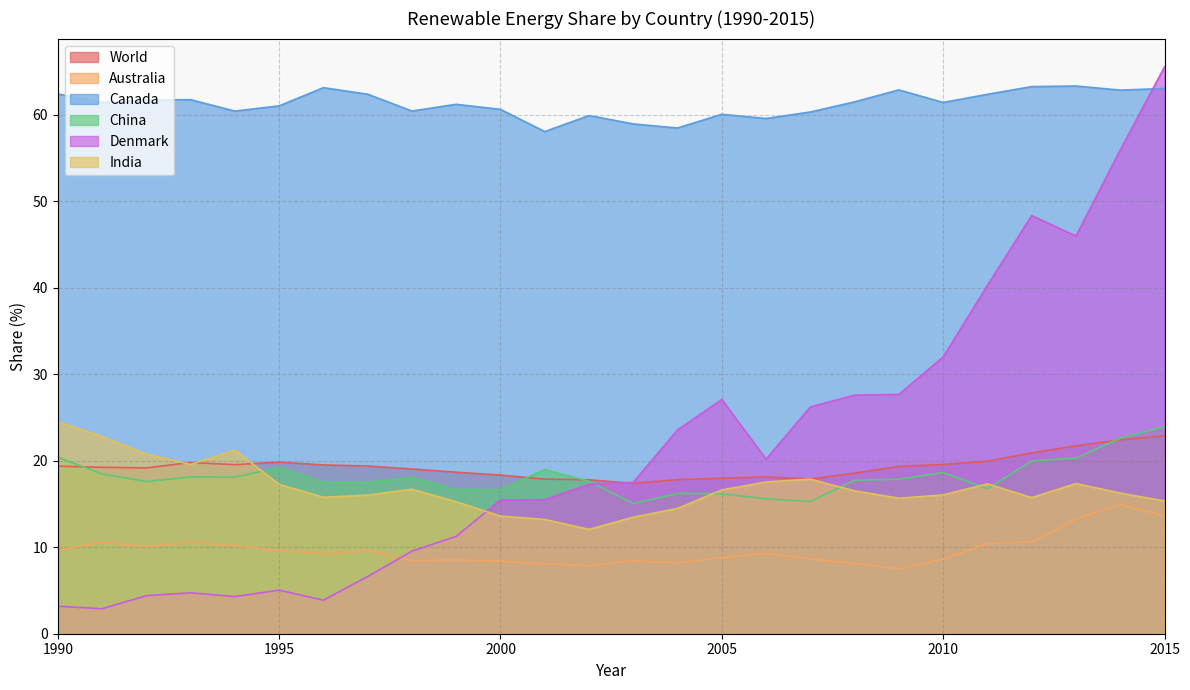

The Canada series shows 61.0 at 1995. True or false?

True